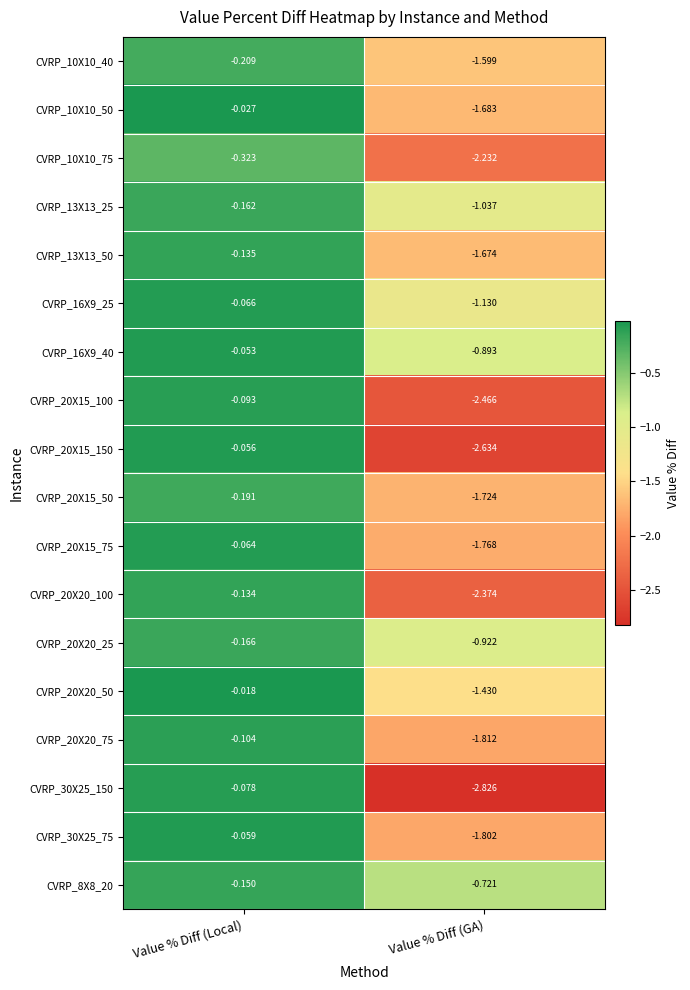

Is the value of CVRP_8X8_20 at Value % Diff (Local) greater than the value of CVRP_20X20_75 at Value % Diff (GA)?

Yes